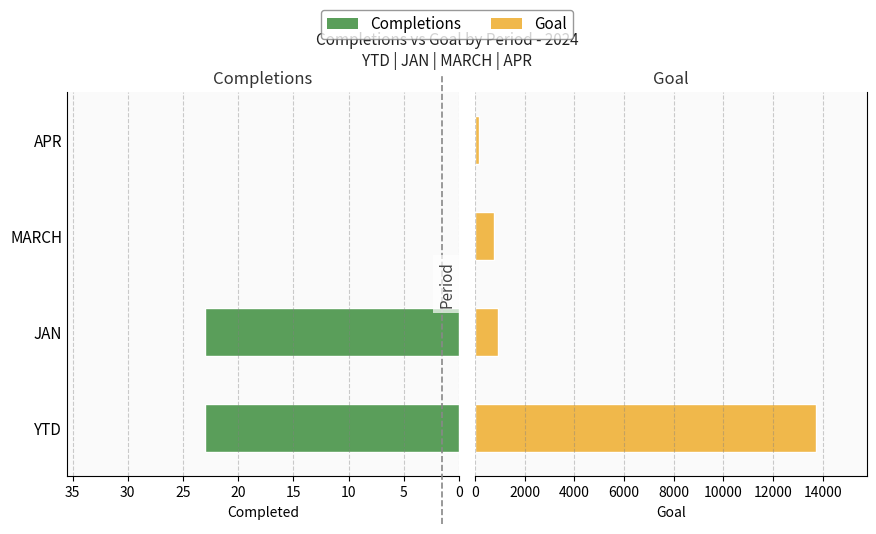

Is the value of Completions at JAN greater than the value of Goal at YTD?

No